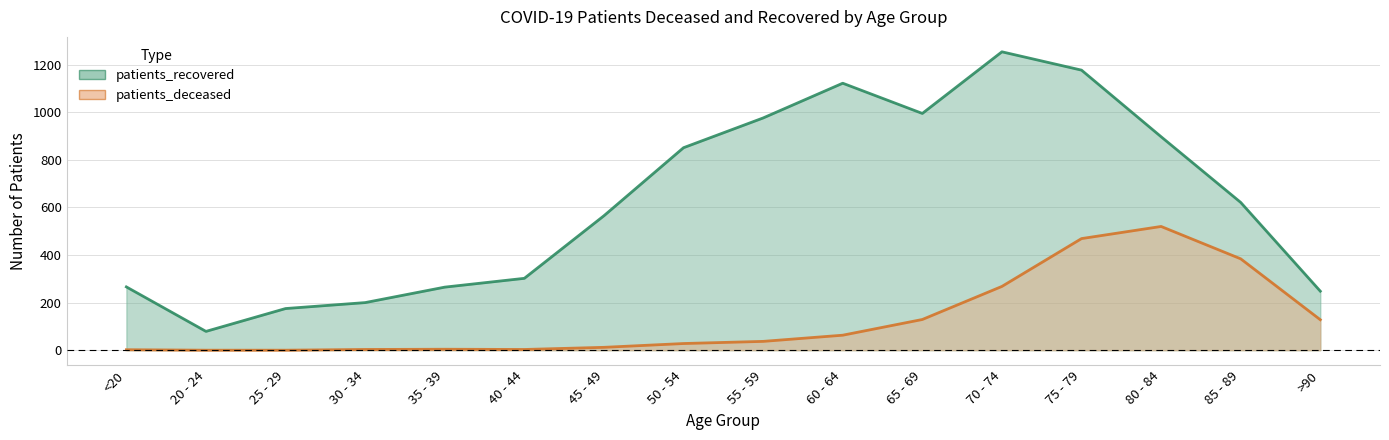

The patients_recovered series shows 302 at 40 - 44. True or false?

True